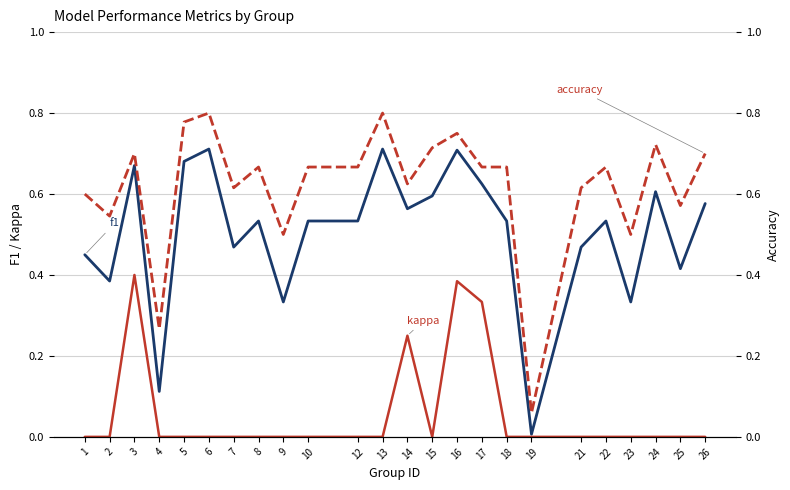

How many interior local valleys does the accuracy series have?

8